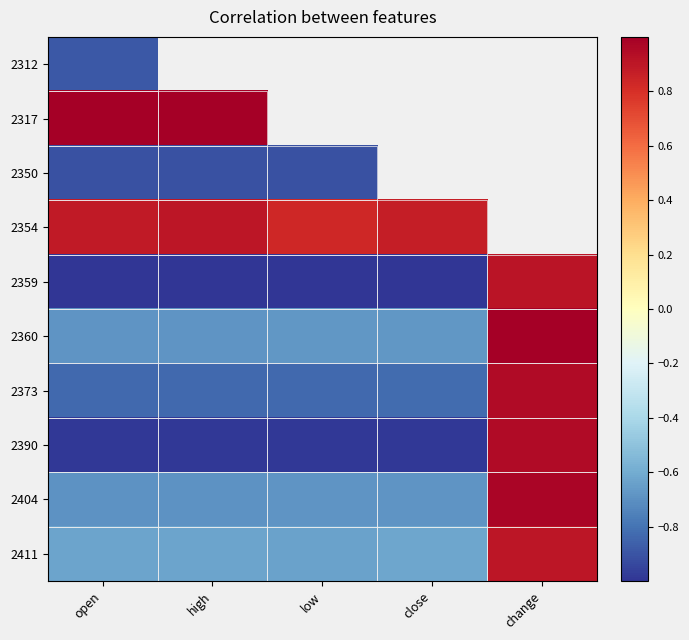

Which category has the lowest value across all series?

open